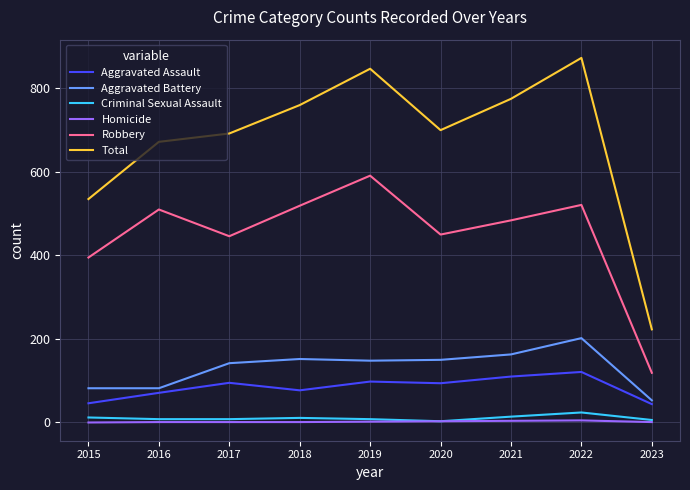

True or false: Homicide and Aggravated Assault cross at least once.

False